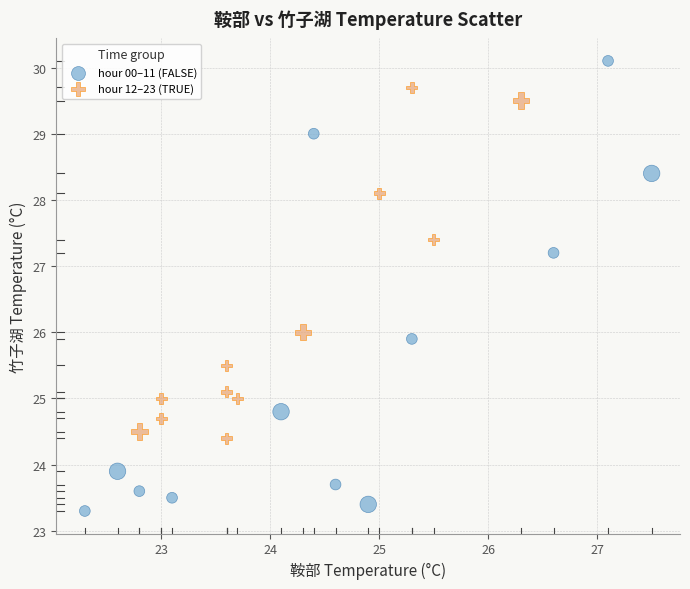

Which series has the widest spread of Y values?

hour 00–11 (FALSE)